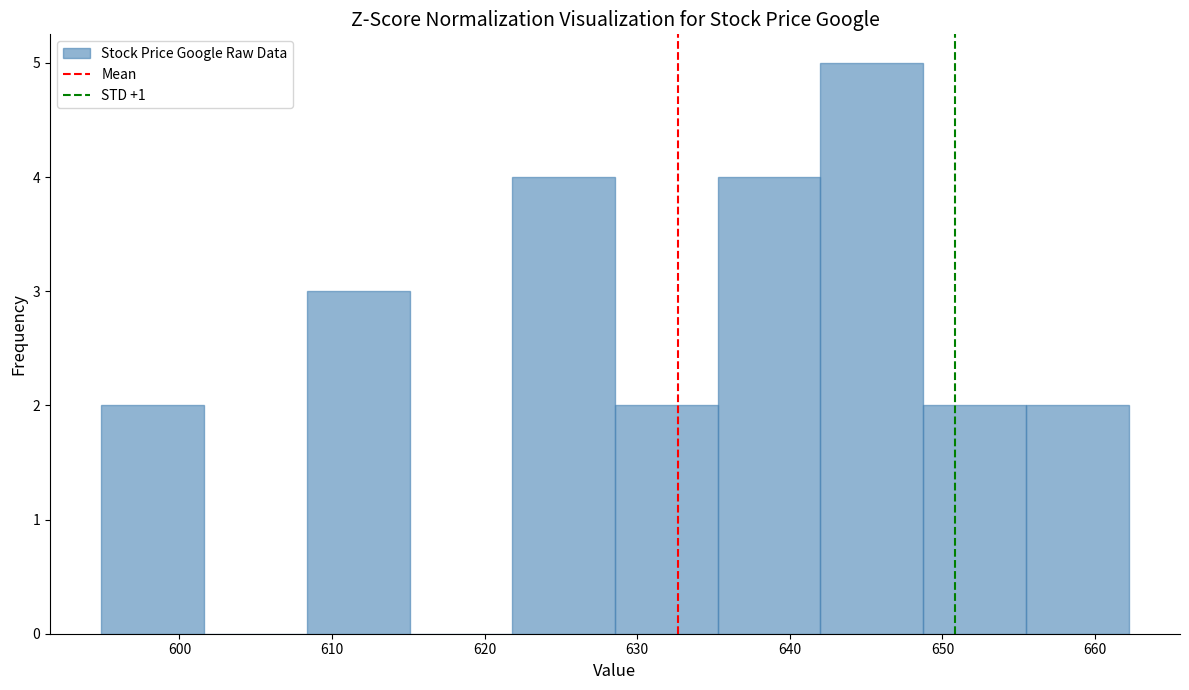

Reading left to right, list every bar in this chart as the range it spans on the x-axis followed by its height. Neither the bar edges nor the heights are printed on the chart, so give them approximately, as read against the axes.

595 to 602: 2
602 to 608: 0
608 to 615: 3
615 to 622: 0
622 to 629: 4
629 to 635: 2
635 to 642: 4
642 to 649: 5
649 to 655: 2
655 to 662: 2